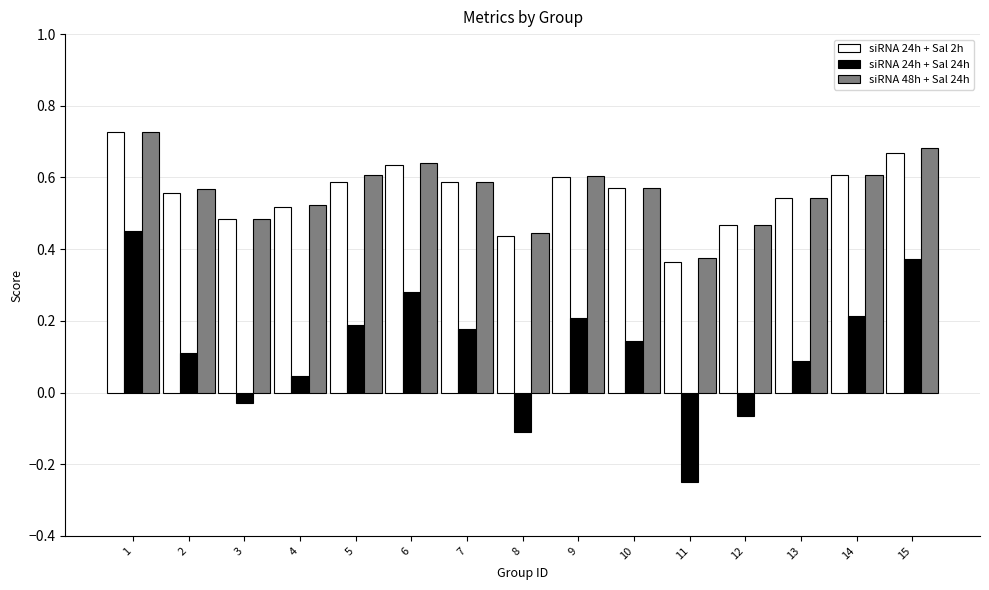

How many bars are there in each group?

3